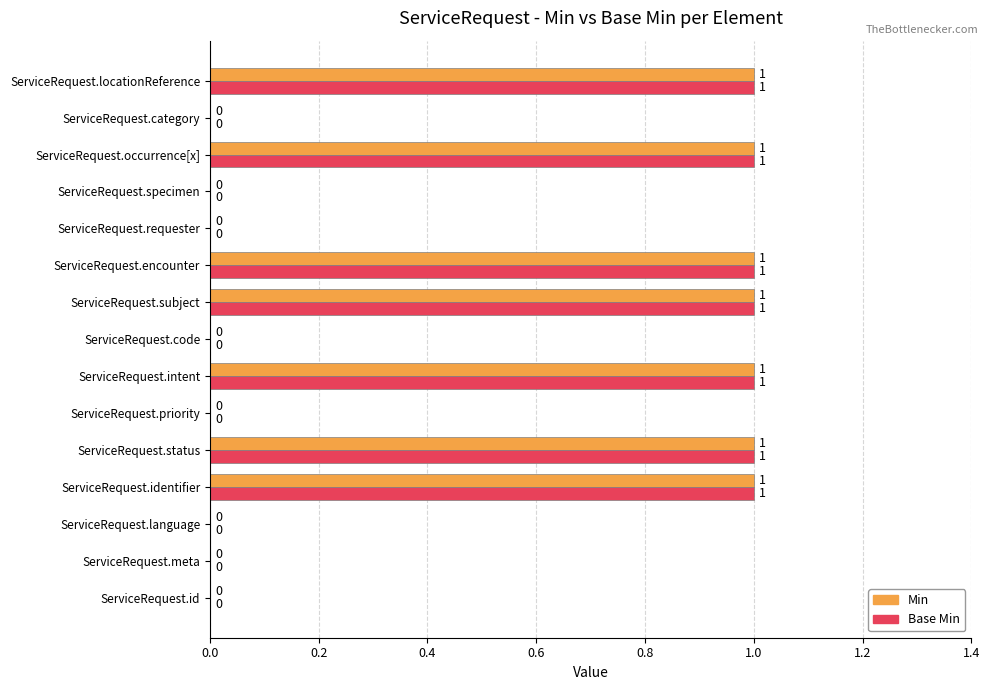

Is the value of Min at ServiceRequest.priority greater than the value of Base Min at ServiceRequest.subject?

No